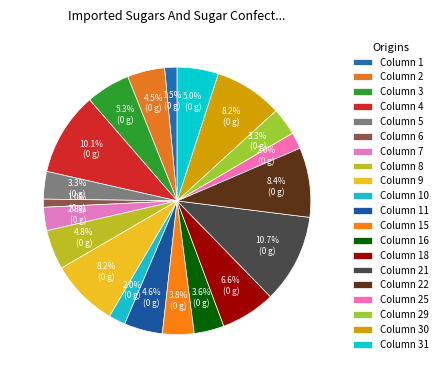

Count the number of slices in the pie.

20